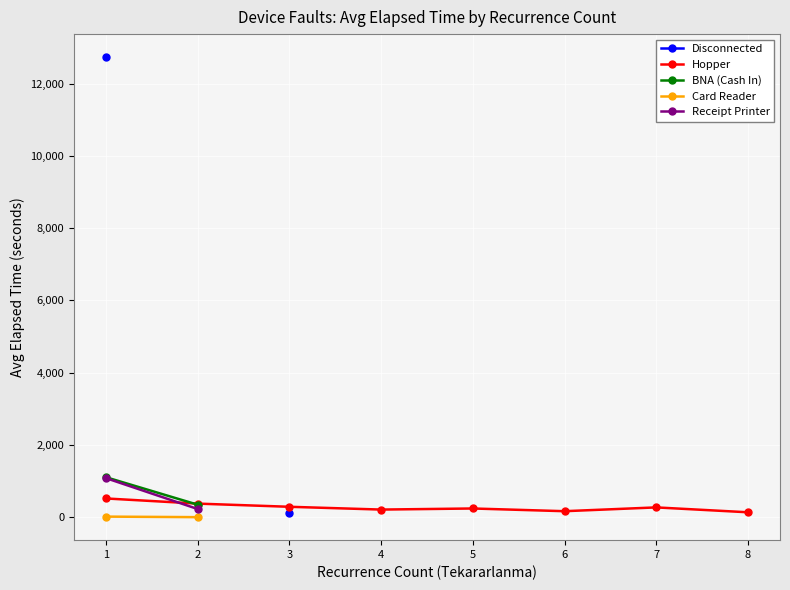

True or false: Disconnected has more than 0 interior local peaks.

False